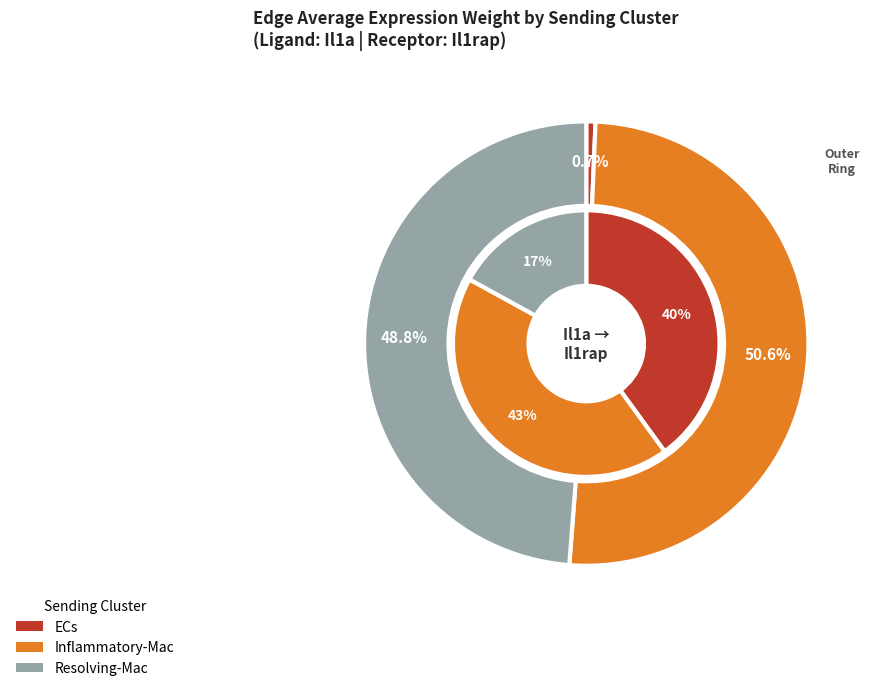

To the nearest percent, what is the difference between the largest and smallest slice percentages?

50%